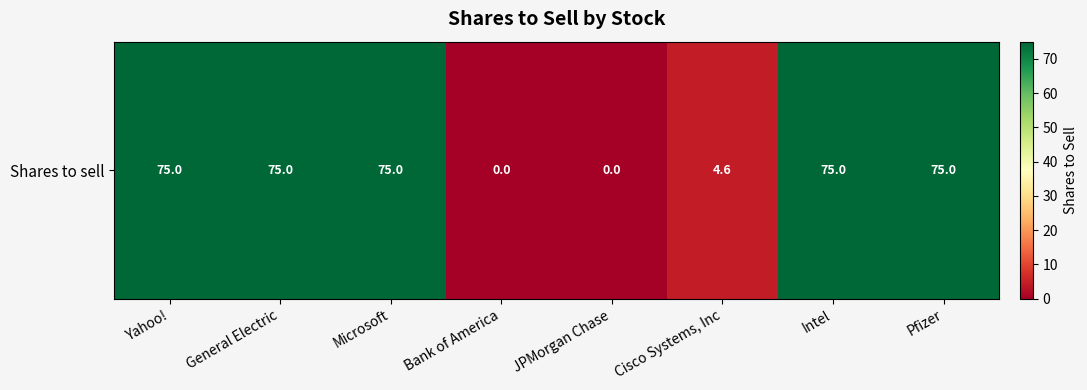

How many positive values are there?

6